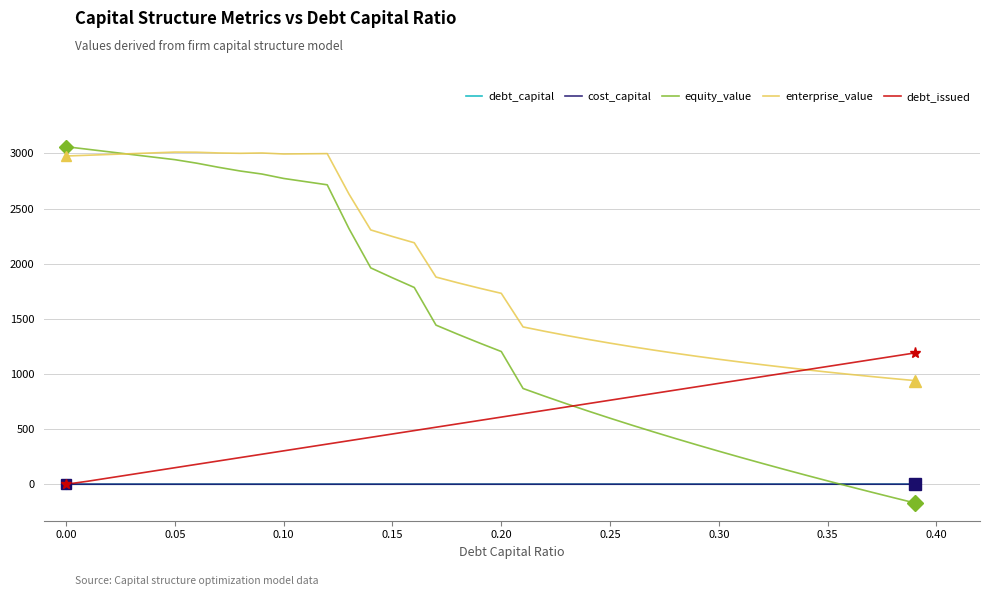

How many times do debt_capital and cost_capital cross each other?

1